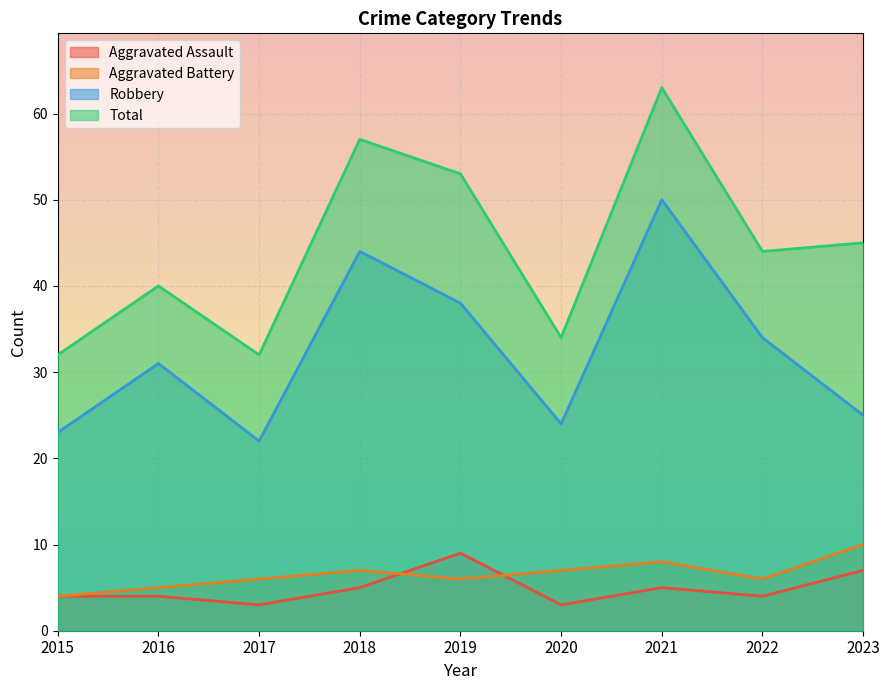

Which series has the largest total across all categories?

Total